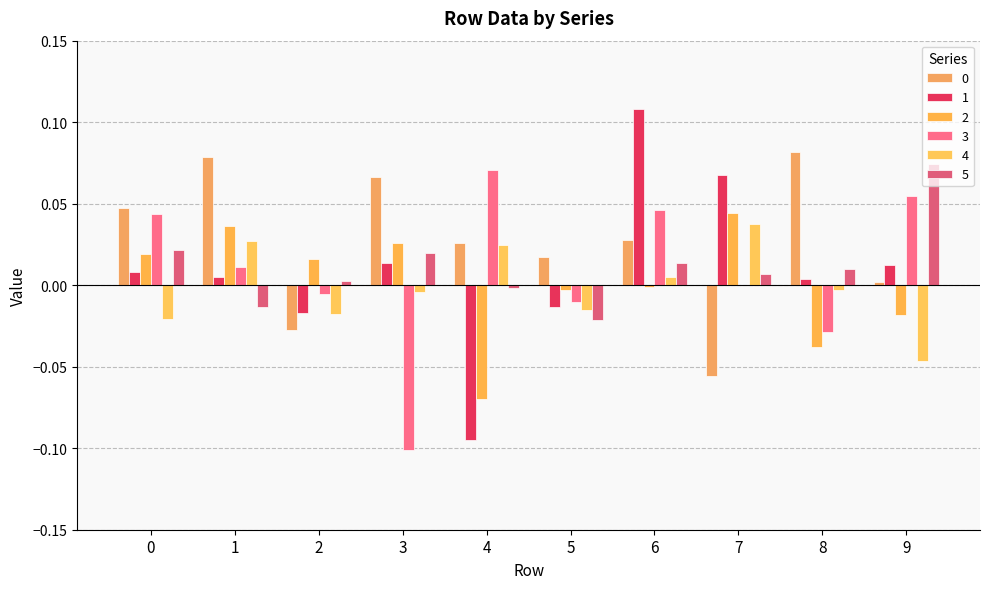

Are the bars horizontal?

No